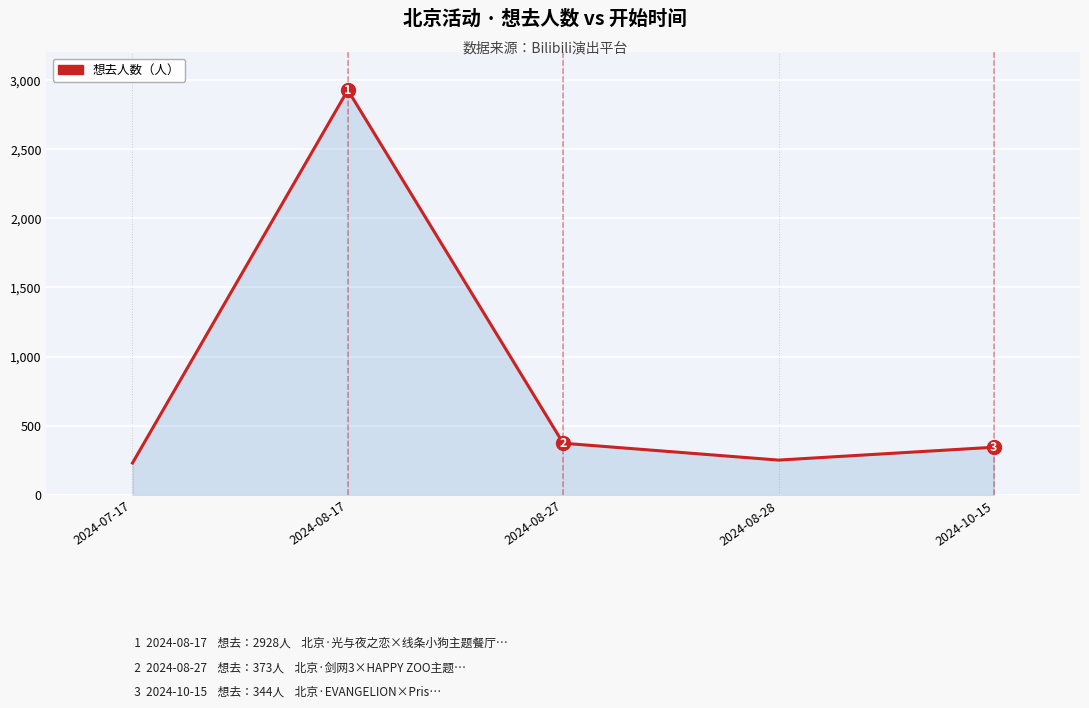

Count the number of data series in this chart.

1